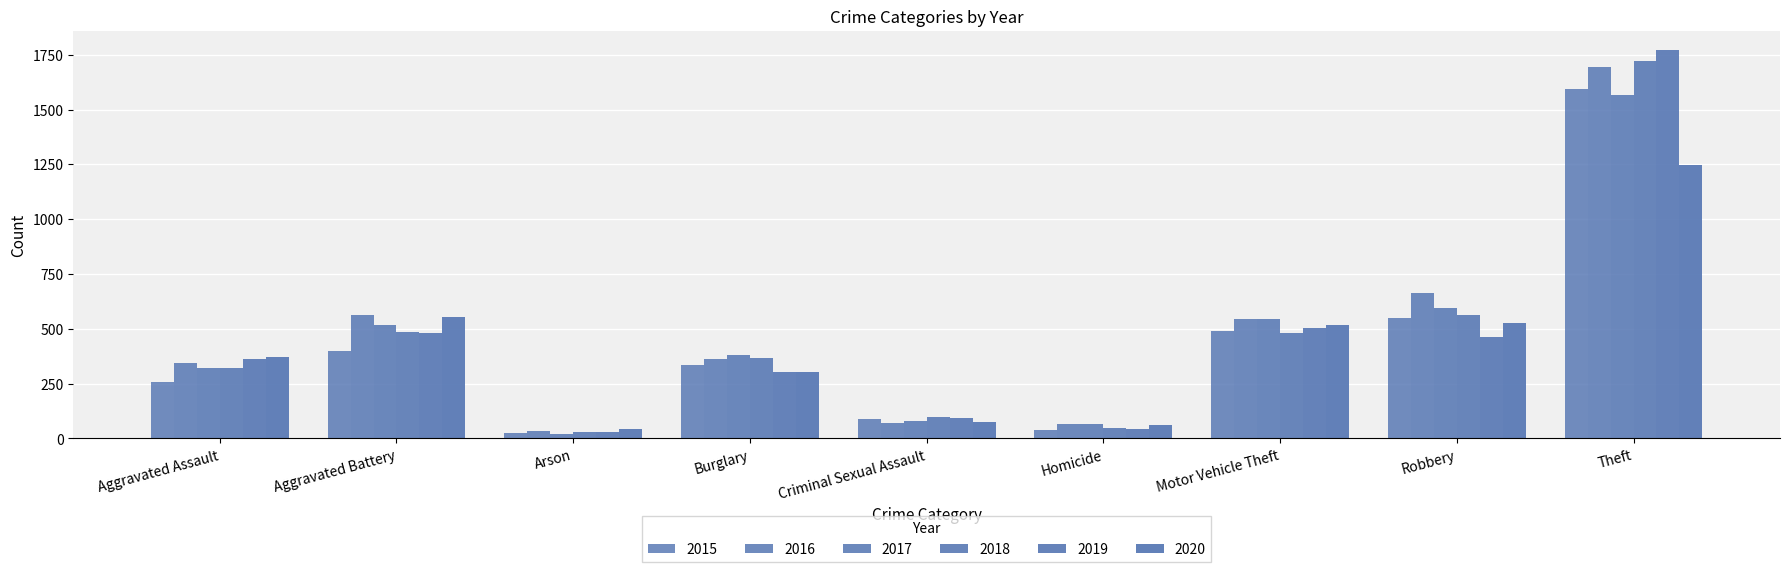

Rank the series by their maximum value, from highest to lowest.

2019, 2018, 2016, 2015, 2017, 2020